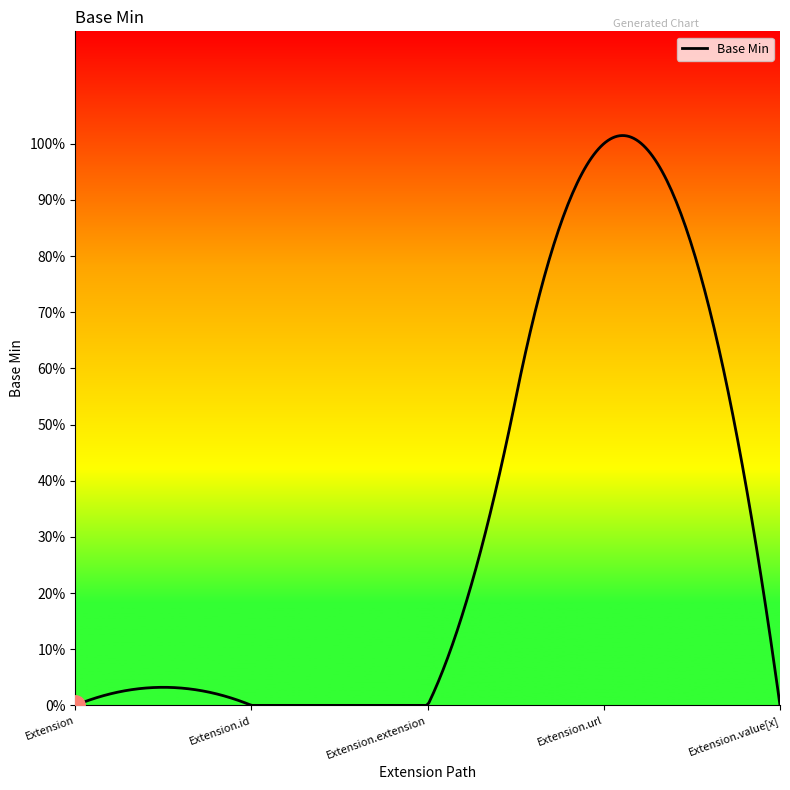

Is this an area chart (filled region under the line)?

Yes